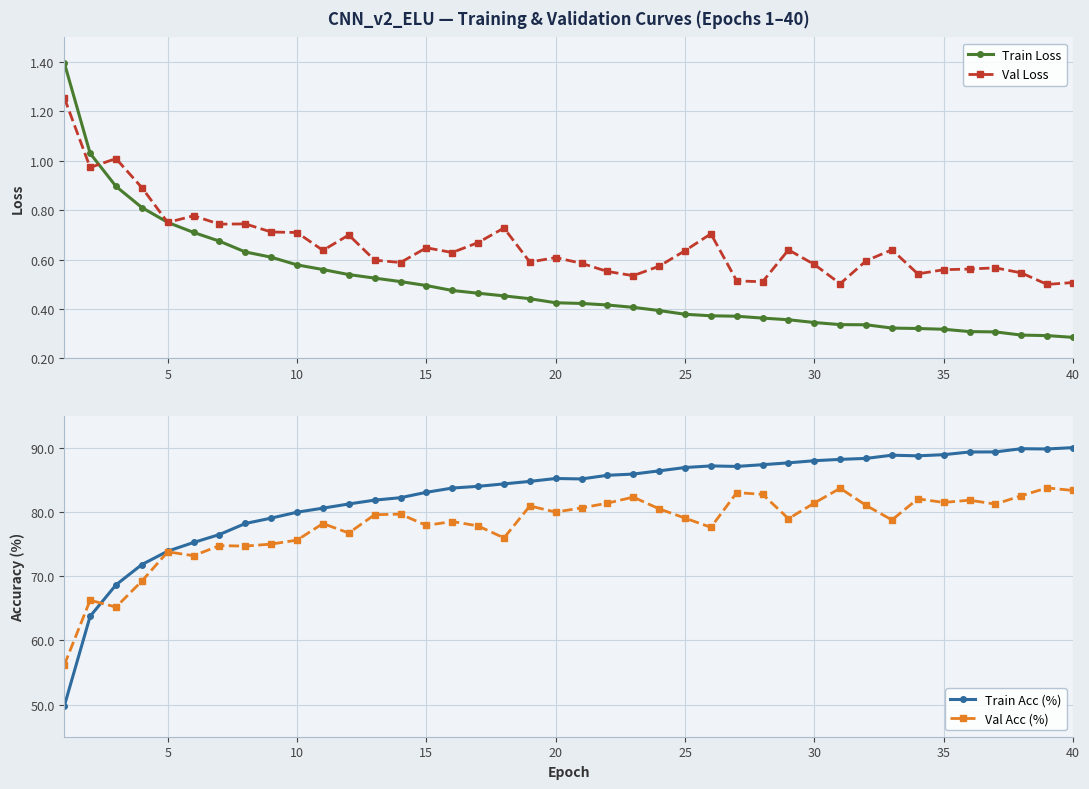

What value does the Train Acc (%) series have at 30?

88.0